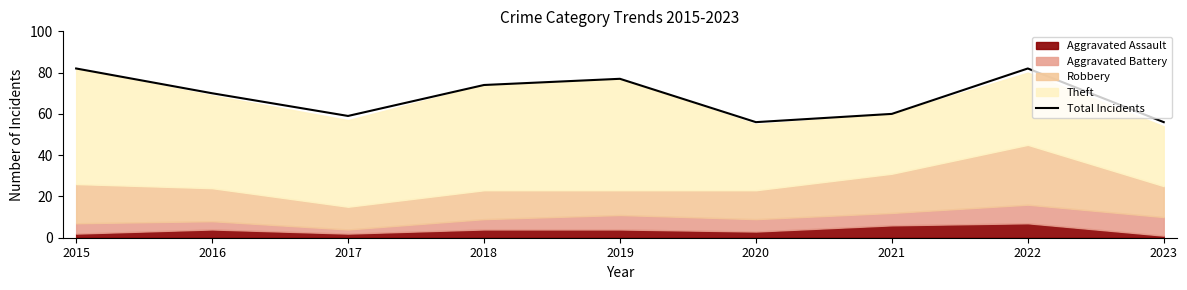

Reading left to right, list all the values displayed in this chart.

82	70	59	74	77	56	60	82	56